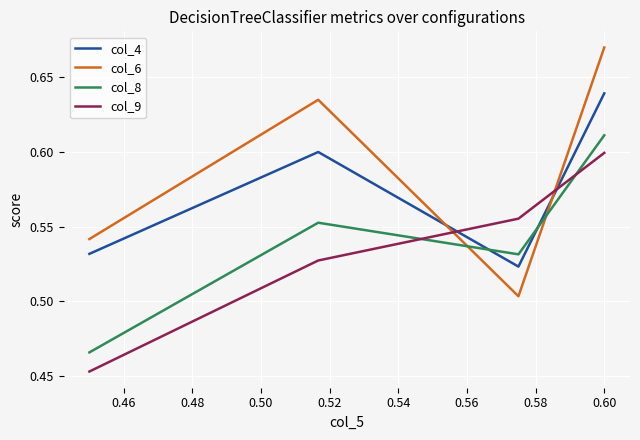

Which series ends up on top after the final intersection of col_4 and col_6?

col_6